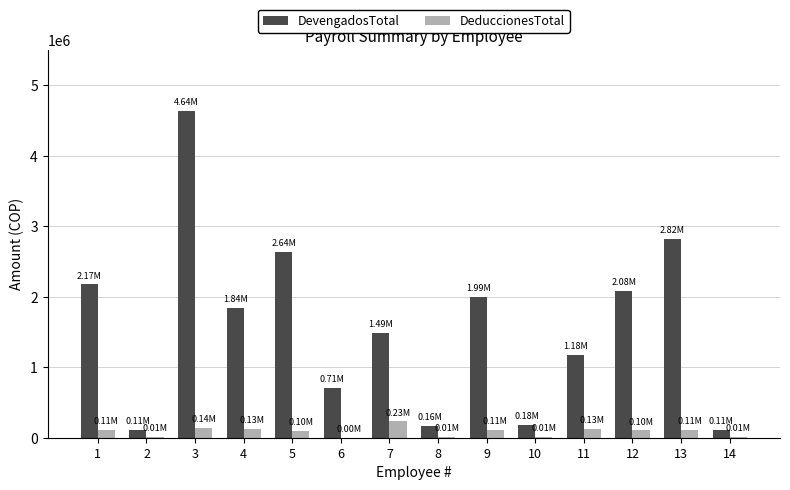

What is the total value across all series at 4?

1967364